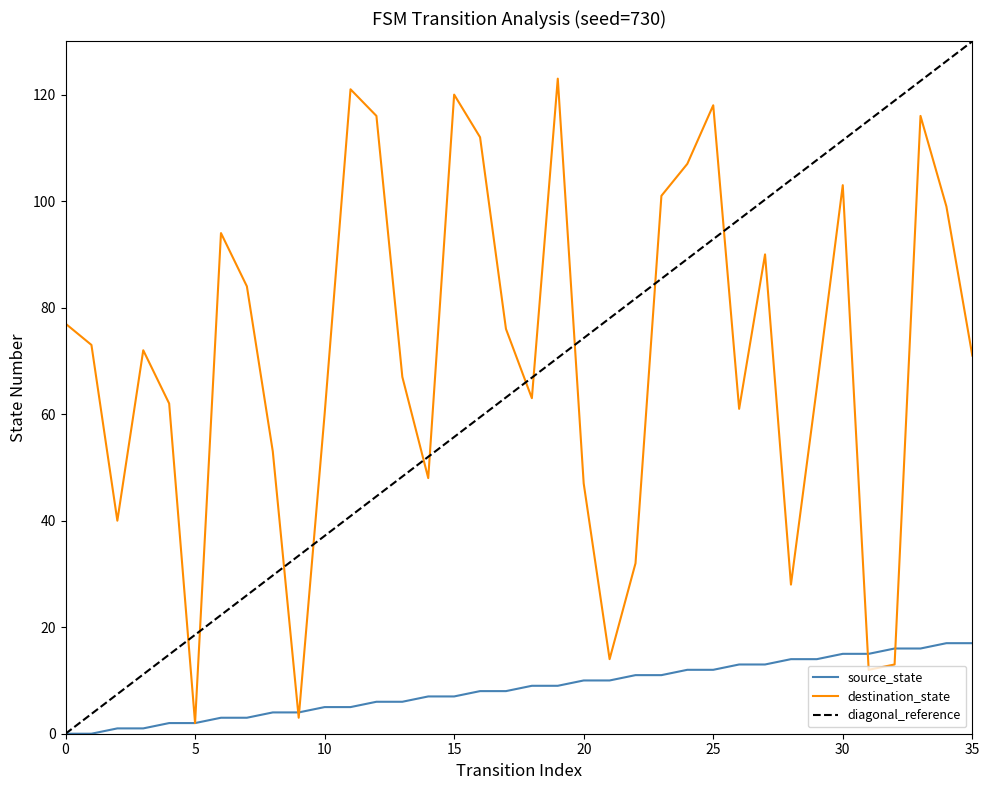

What is the average value of the source_state series?

8